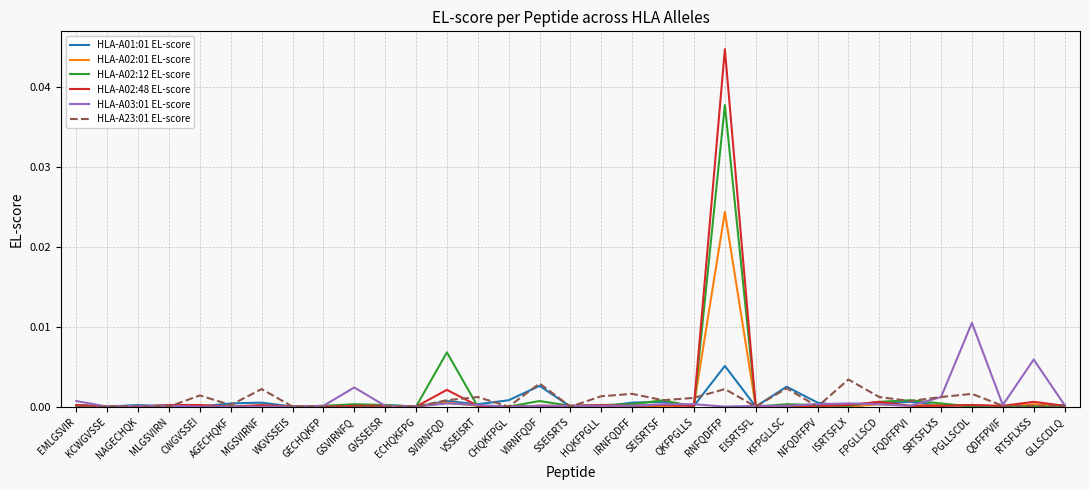

At which category is the sum across all series the highest?

RNFQDFFP